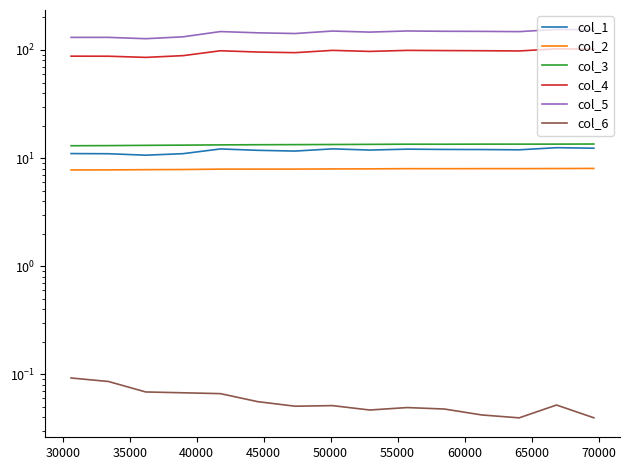

At how many categories does at least one series exceed 26?

15